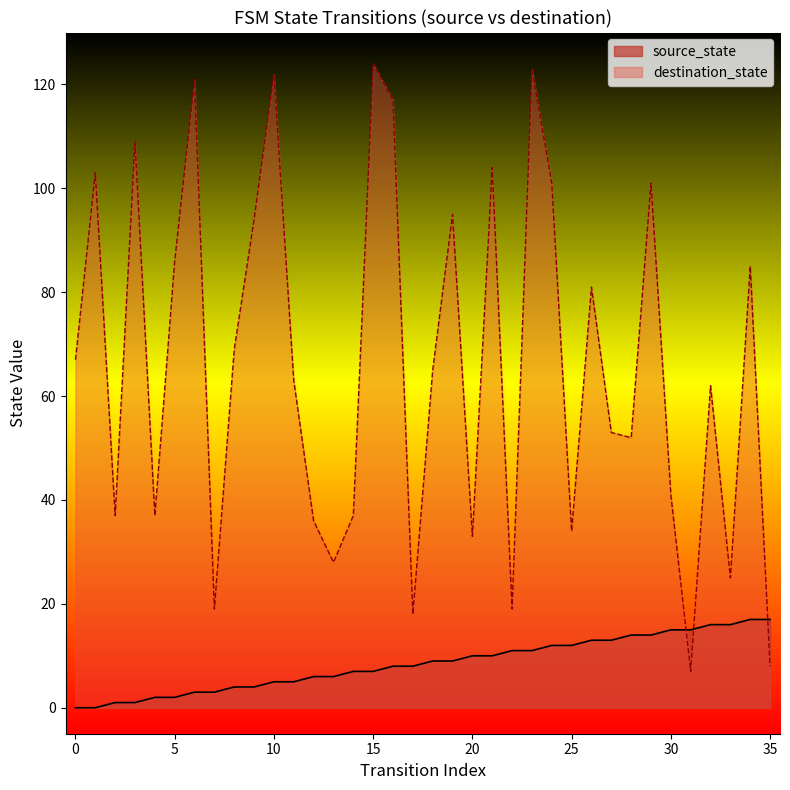

What are all the series names shown in the legend?

source_state, destination_state